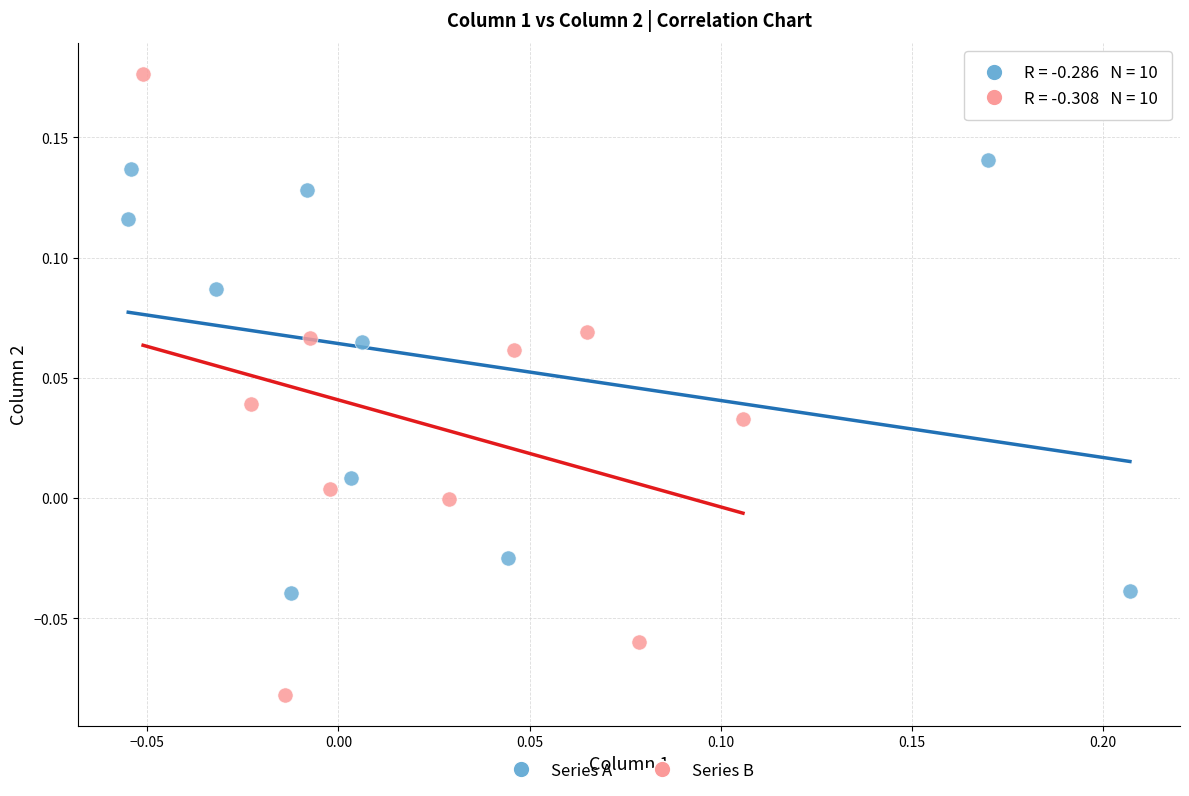

Which series contains the lowest Y value?

Series B